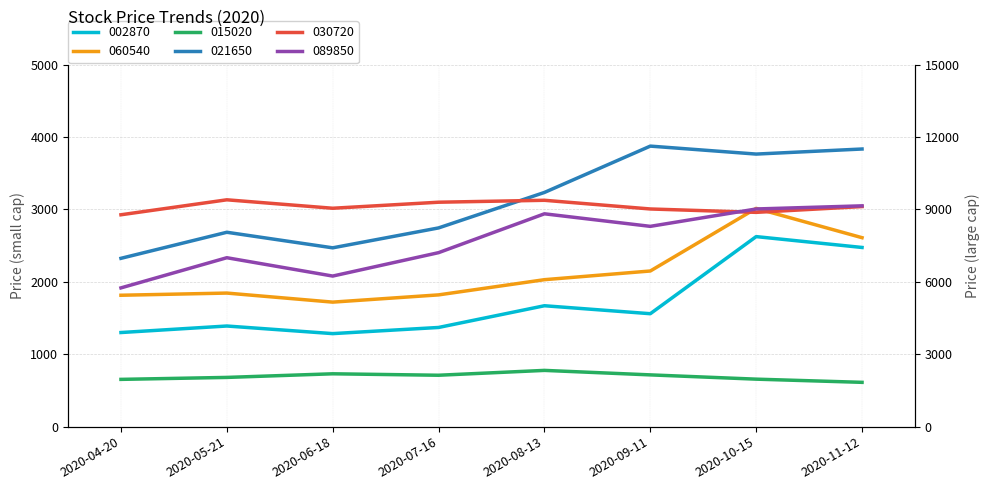

Rank the series by their maximum value, from highest to lowest.

030720, 089850, 021650, 060540, 002870, 015020